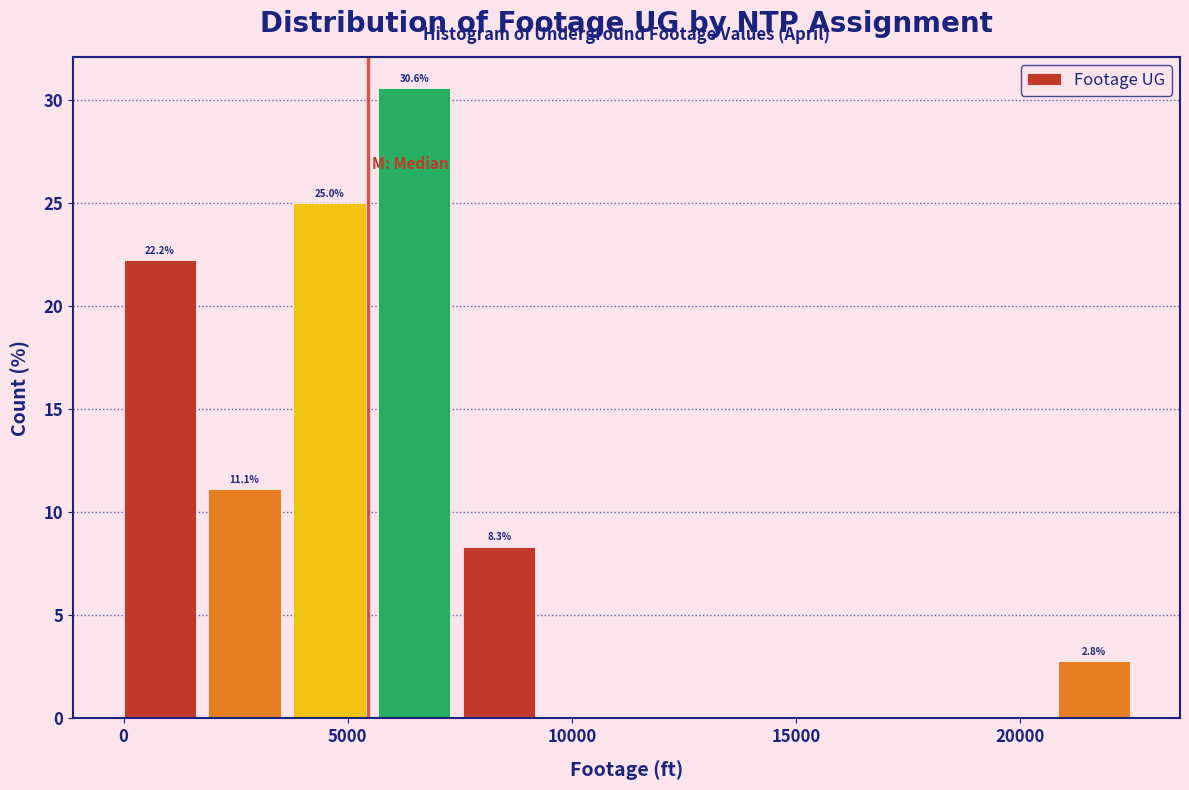

Read against the x-axis, roughly where is the centre of the tallest bar?

6500